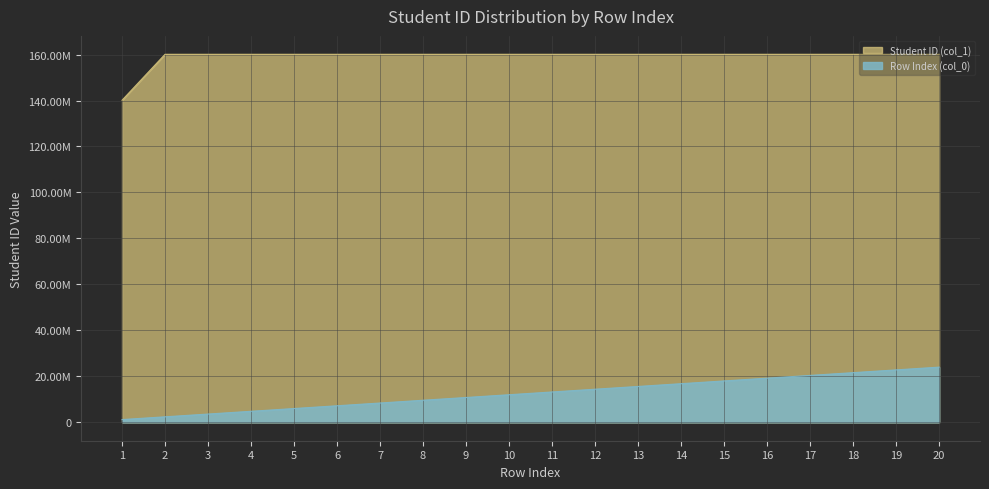

True or false: Row Index (col_0) has a value of 2401560.5 at 2.

True